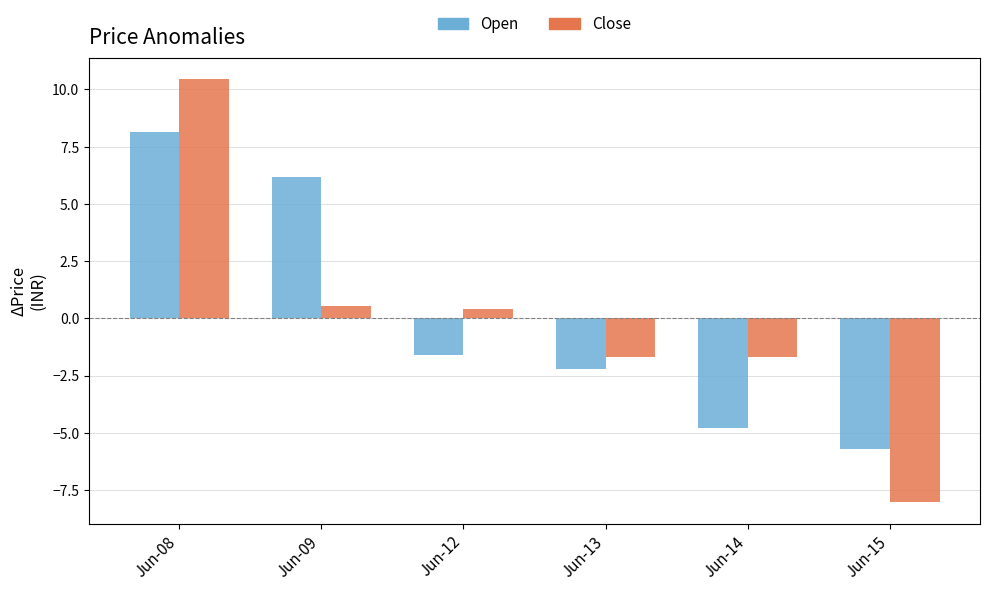

At which category is the sum across all series the highest?

Jun-08